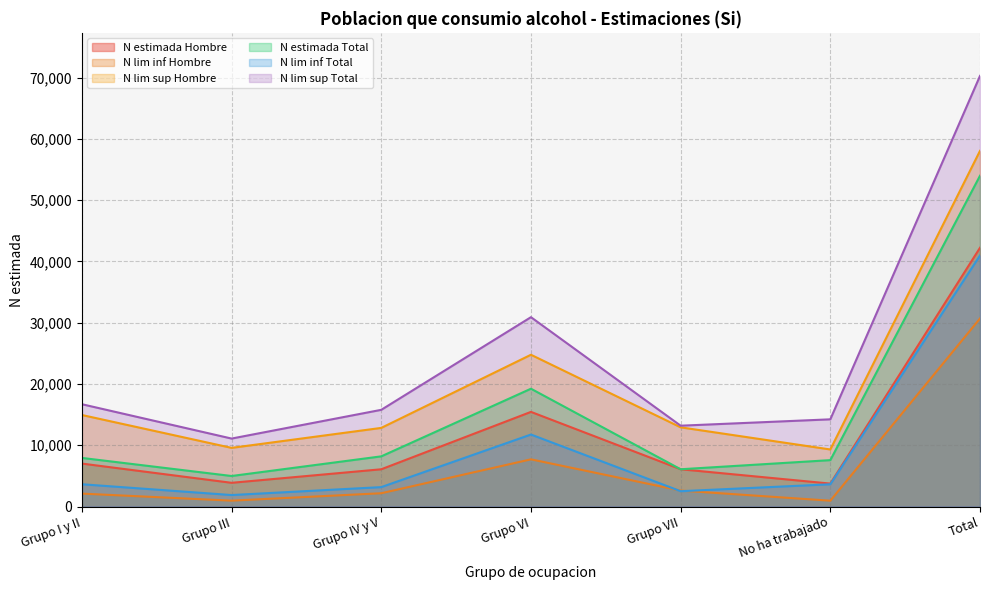

Between Grupo IV y V and Grupo VI, which series saw the biggest shift?

N lim sup Total